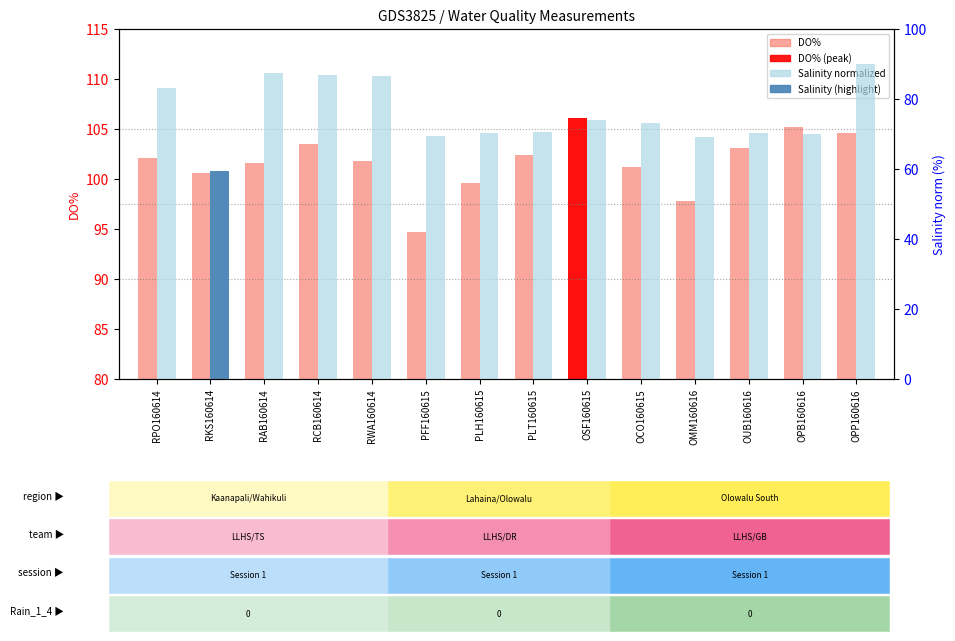

At which category is the sum across all series the highest?

OPP160616